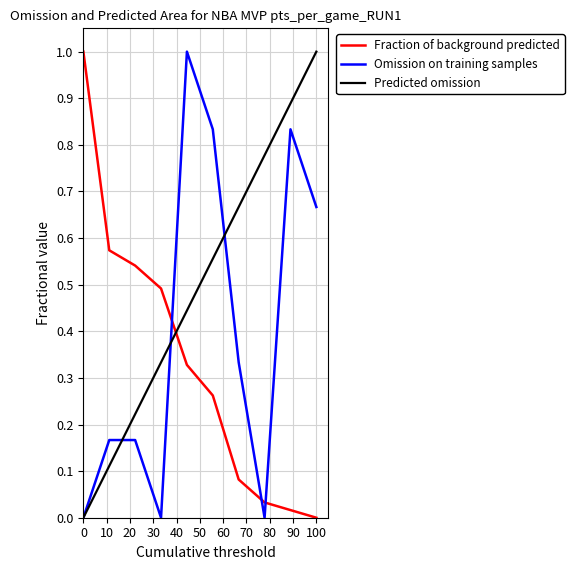

How many intersections are there between Omission on training samples and Fraction of background predicted?

3